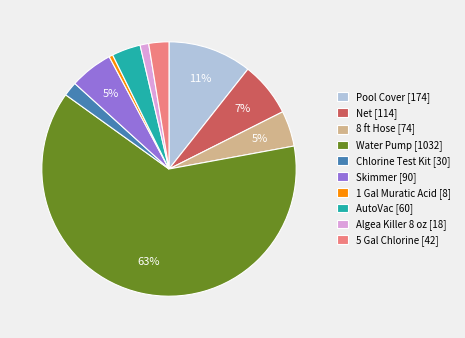

Is there a majority slice in this chart?

Yes